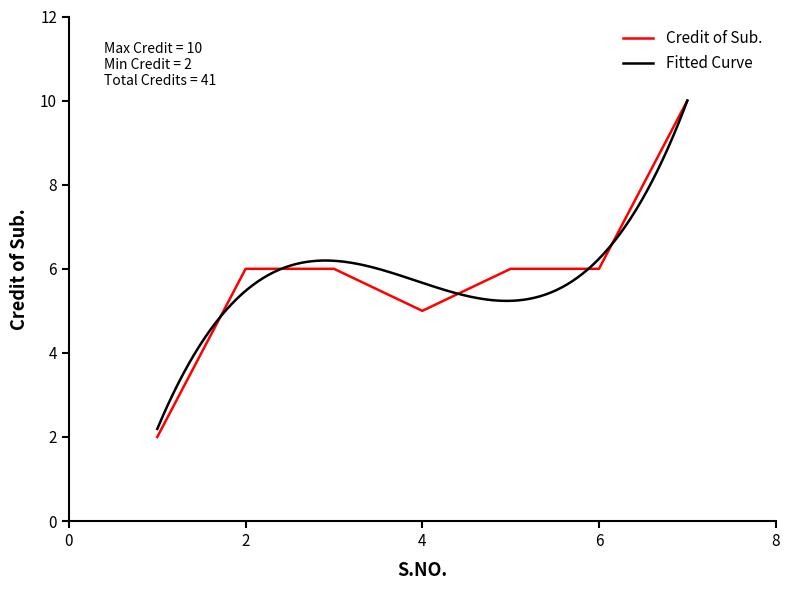

List the labels in order of value, largest first.

7, 2, 3, 5, 6, 4, 1